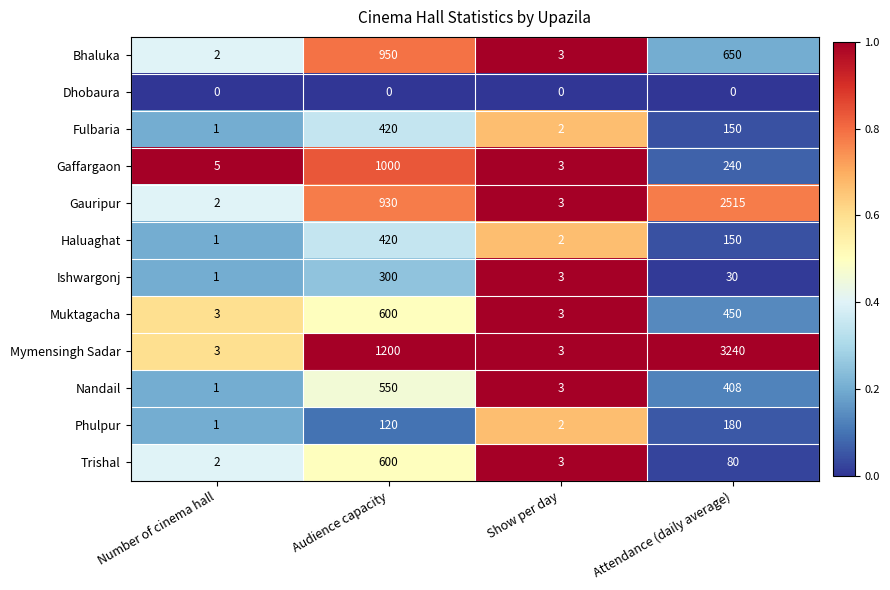

At how many categories does at least one series exceed 0?

4